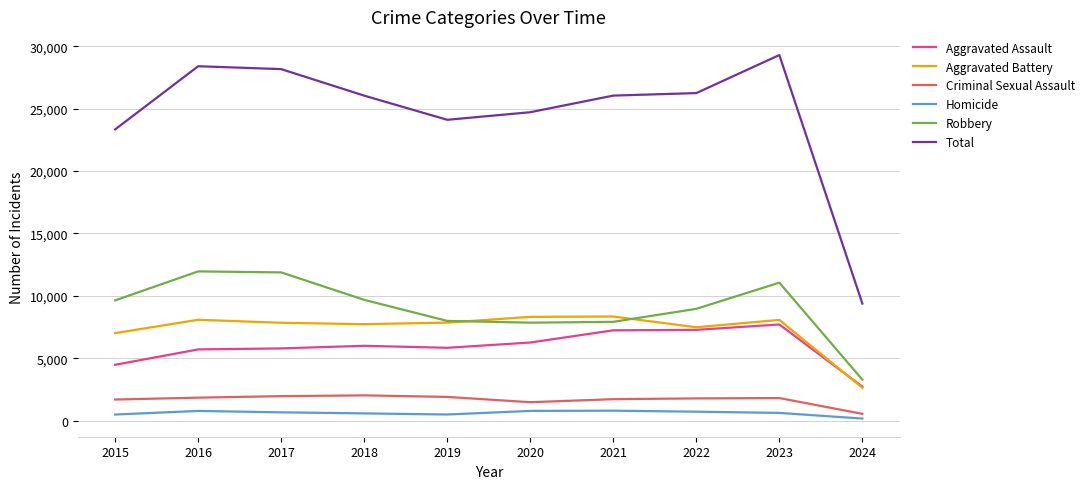

What is the highest value of the Aggravated Battery series?

8347